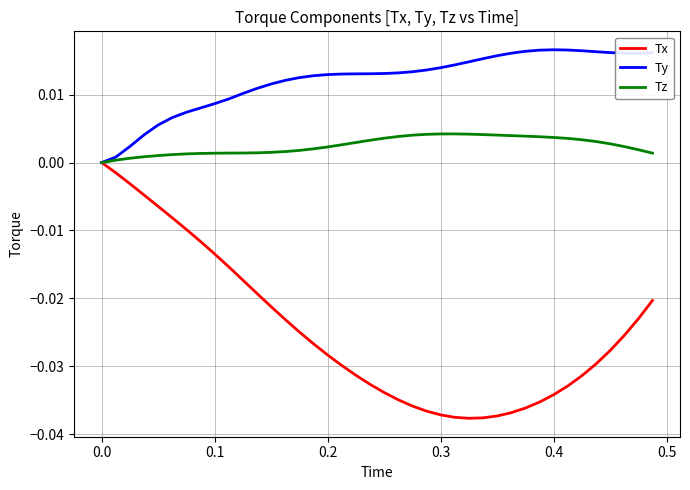

List the series in order of their overall mean, lowest first.

Tx, Tz, Ty